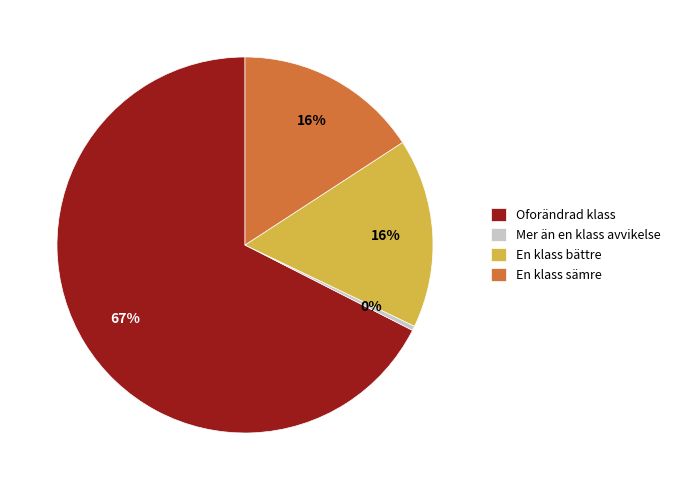

Which category has the smallest portion of the pie?

Mer än en klass avvikelse